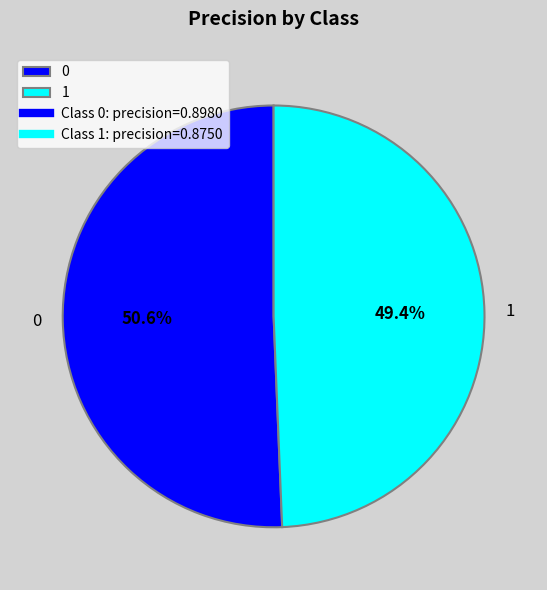

Which slice is the smallest?

1